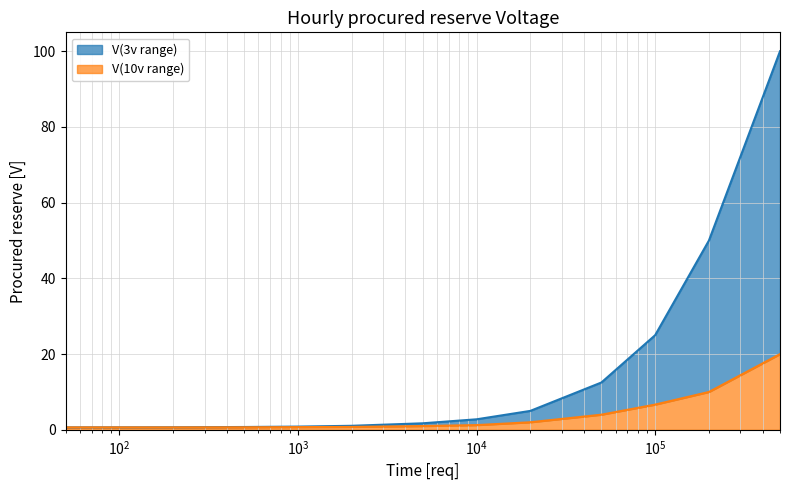

What is the difference between the highest and lowest values at 5000?

0.7